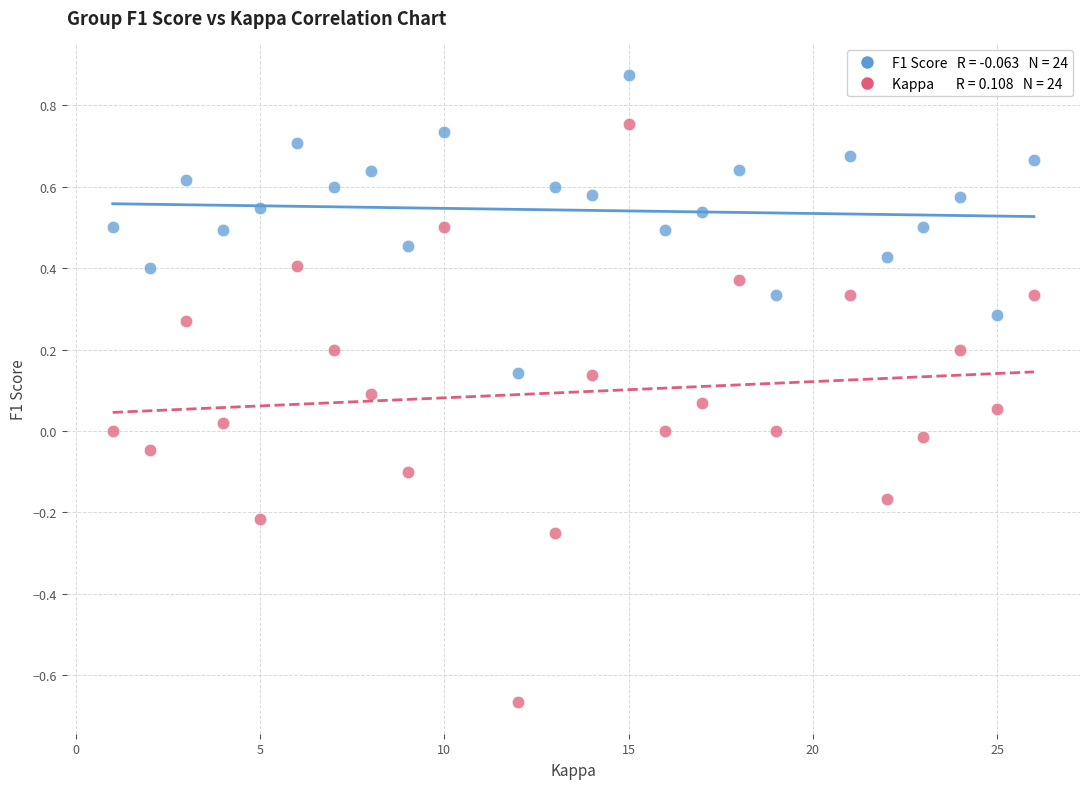

Across all data points, what is the range of X values (max minus min)?

25.0